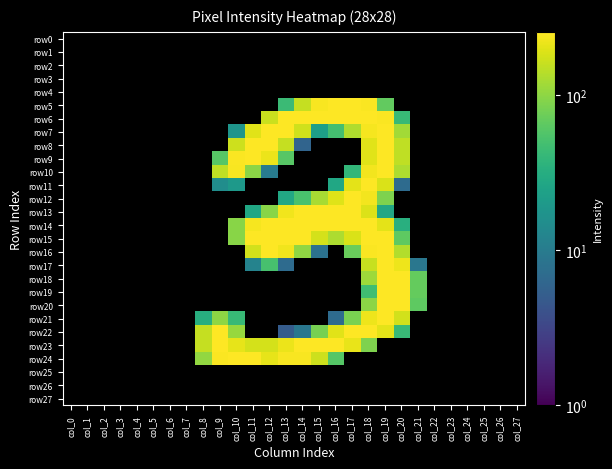

Between col_17 and col_25, which series saw the biggest shift?

row5